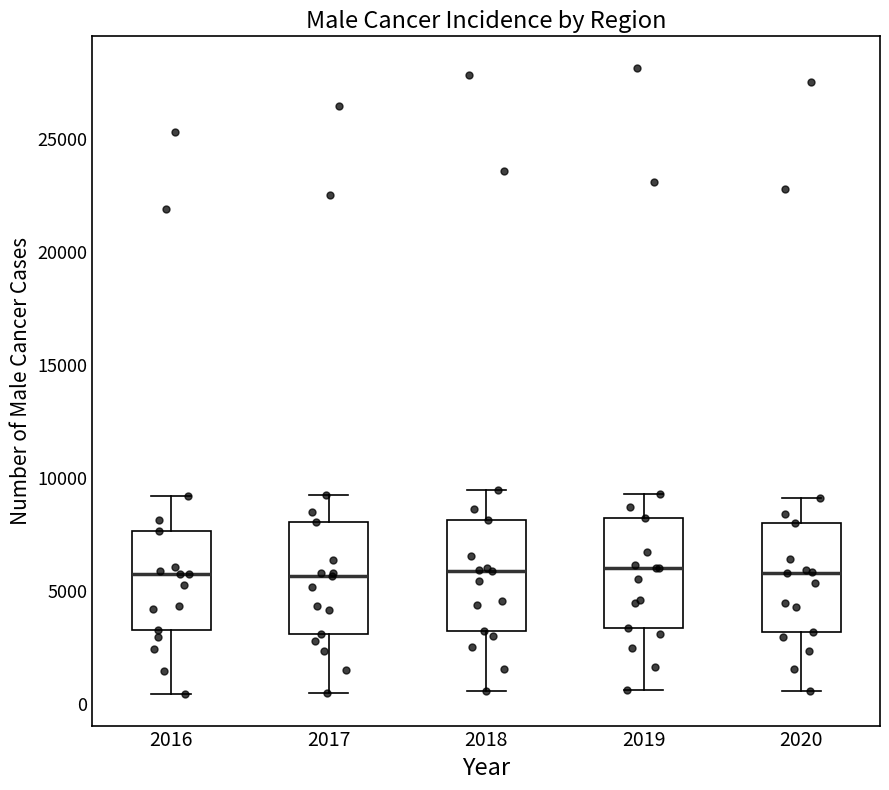

Reading left to right, transcribe this box plot: for each box, give where its median line is, the range the box spans, and where its two whiskers end, as read against the y-axis. The values are not printed on the chart, so give them approximately, as read against the axis.

2016: median 6000, box 3500 to 7500, whiskers 500 to 9000
2017: median 5500, box 3000 to 8000, whiskers 500 to 9000
2018: median 6000, box 3000 to 8000, whiskers 500 to 9500
2019: median 6000, box 3500 to 8000, whiskers 500 to 9500
2020: median 6000, box 3000 to 8000, whiskers 500 to 9000